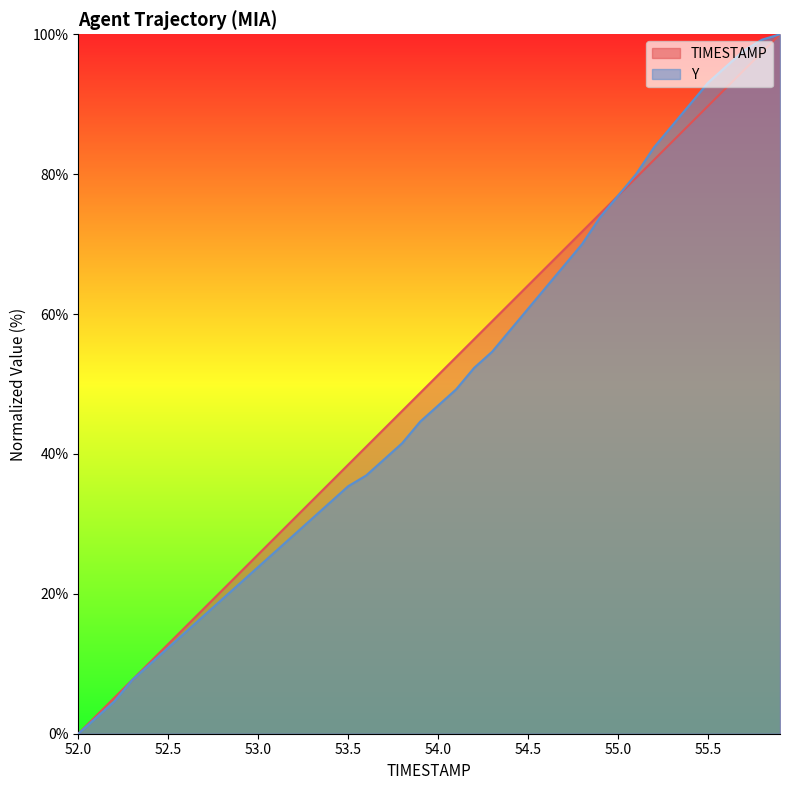

List the labels in order of Y value, smallest first.

52.0, 52.1, 52.2, 52.3, 52.4, 52.5, 52.6, 52.7, 52.8, 52.9, 53.0, 53.1, 53.2, 53.3, 53.4, 53.5, 53.6, 53.7, 53.8, 53.9, 54.0, 54.1, 54.2, 54.3, 54.4, 54.5, 54.6, 54.7, 54.8, 54.9, 55.0, 55.1, 55.2, 55.3, 55.4, 55.5, 55.6, 55.7, 55.8, 55.9